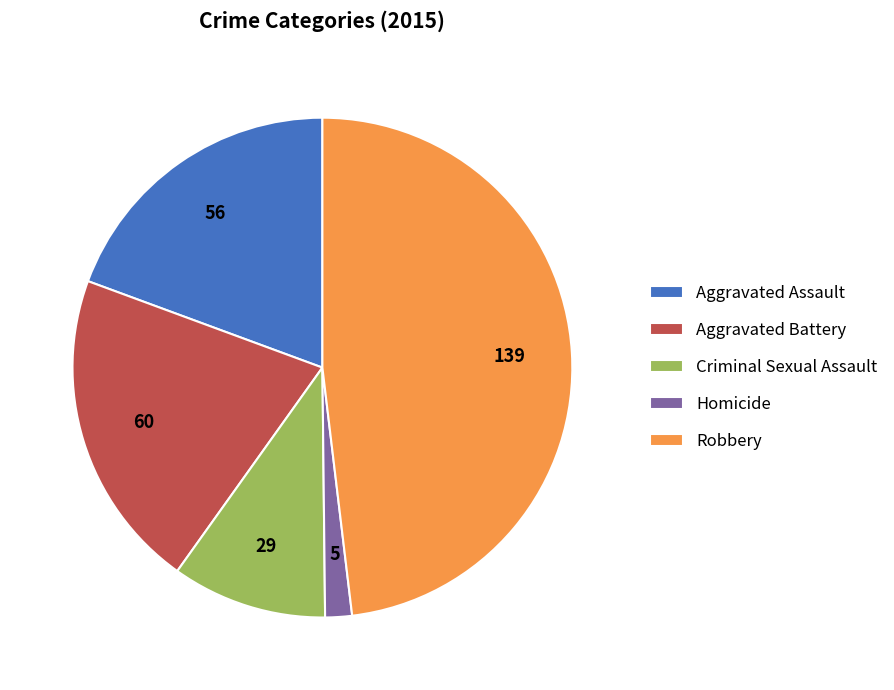

Approximately how many times larger is the value at Aggravated Battery compared to Robbery?

0.4